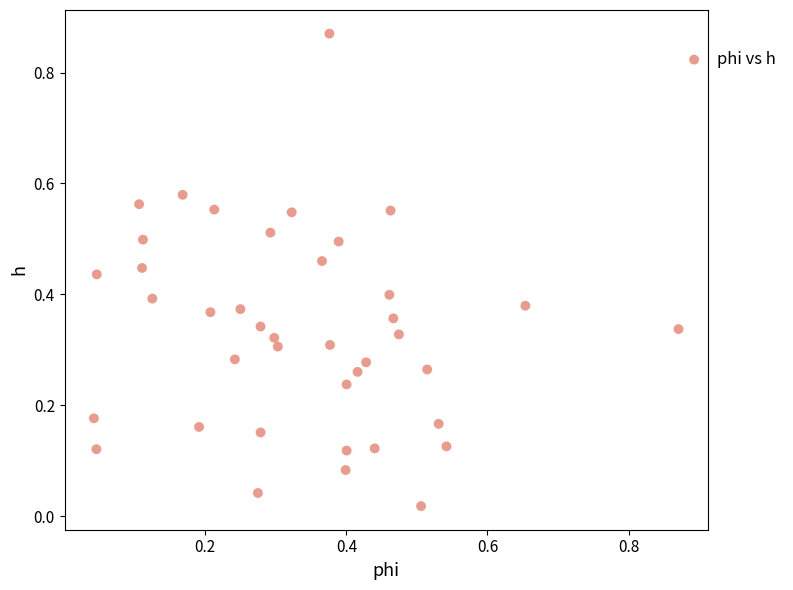

What is the range of X values (max minus min)?

0.8